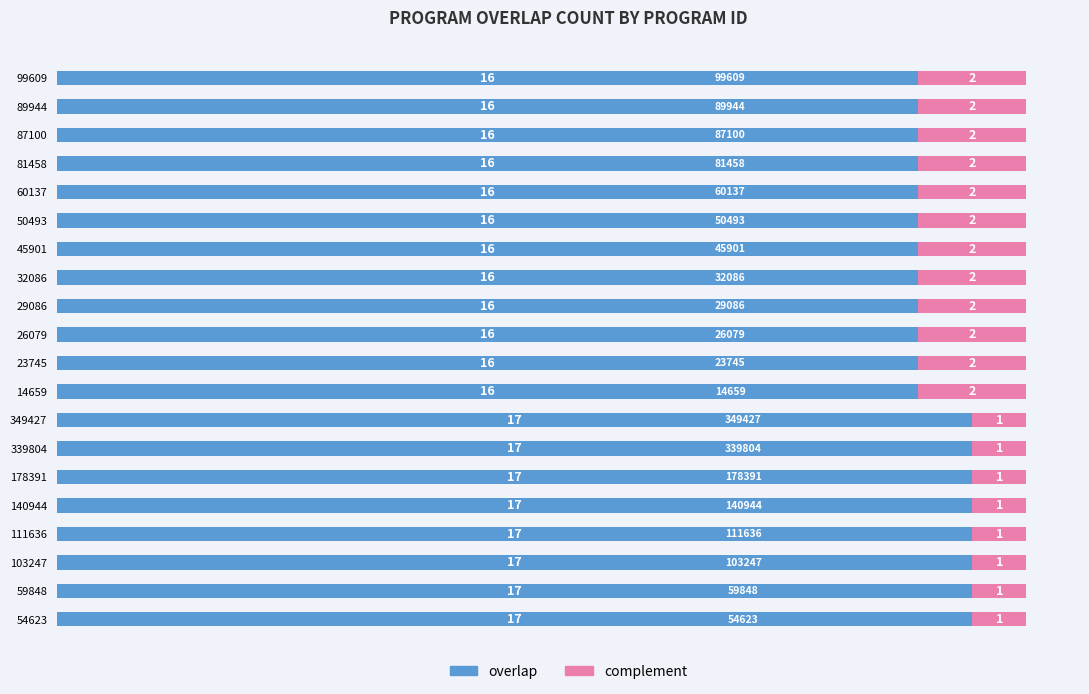

What is the sum of all overlap values?

328